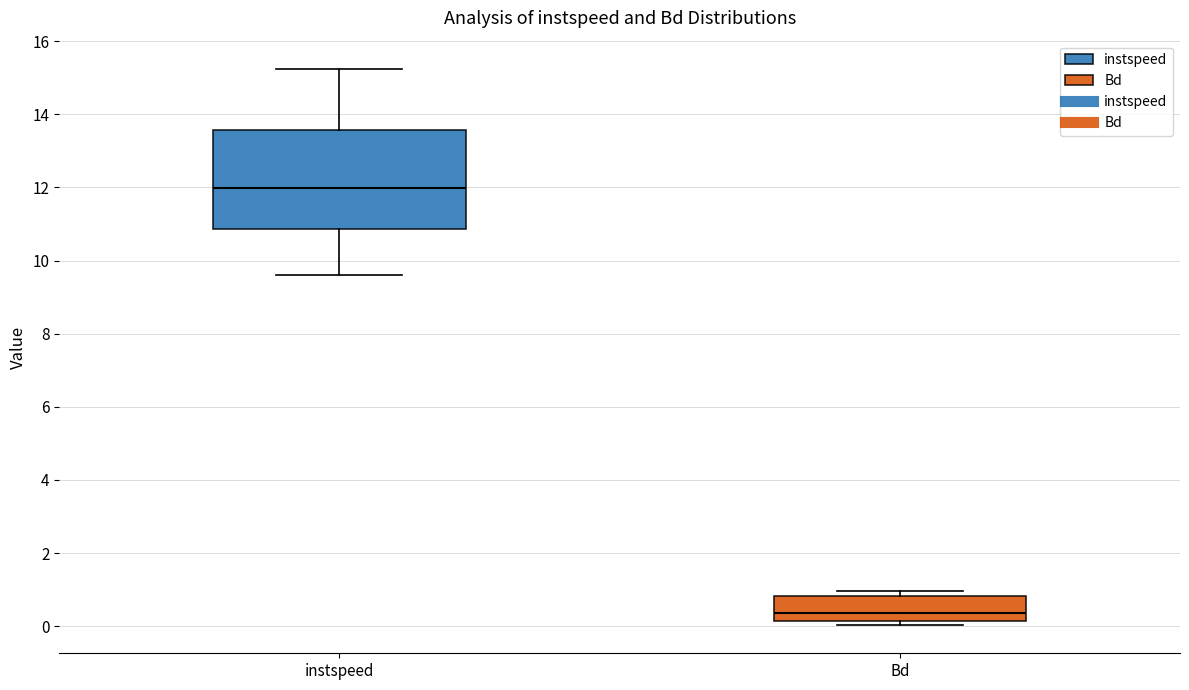

Which box is the tallest, from its lower edge to its upper edge?

instspeed